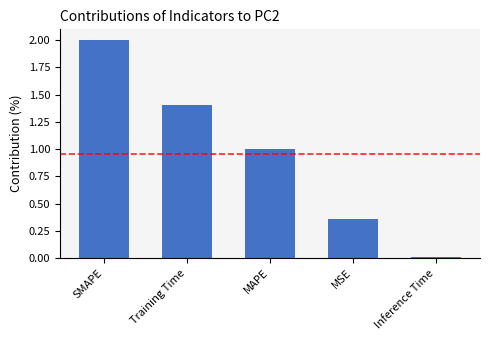

Which label corresponds to the smallest value in the chart?

Inference Time